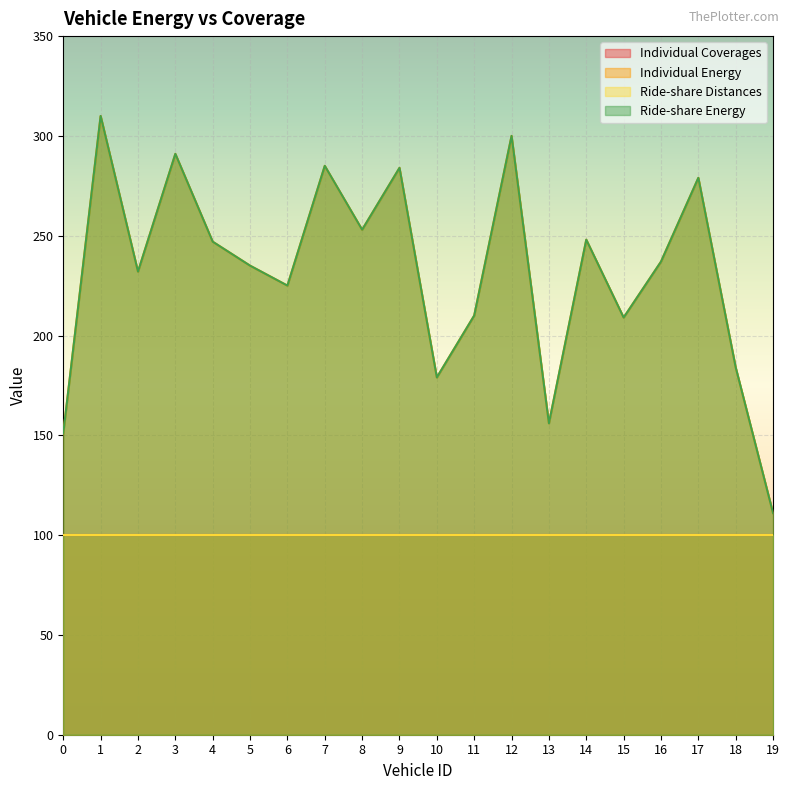

What is the value of the Individual Energy point at the 12th from the left?

210